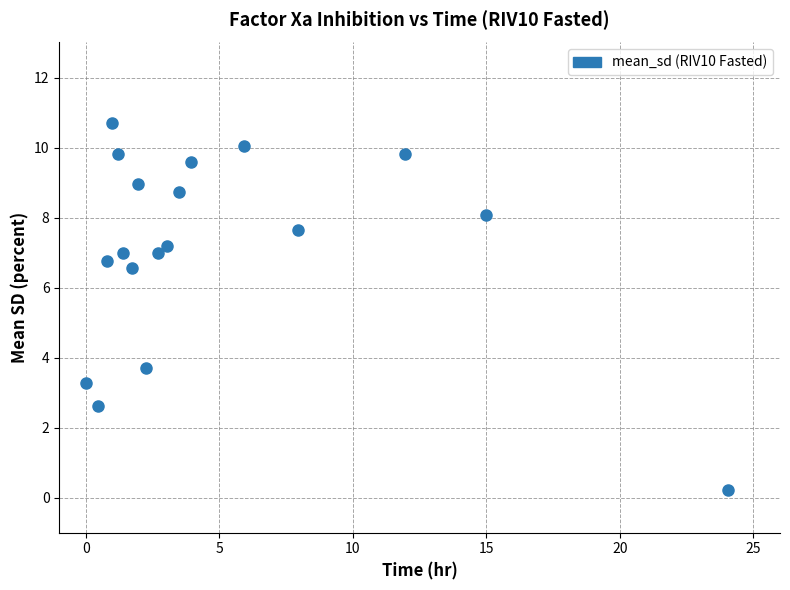

What Y value in the scatter plot is closest to 5?

3.7